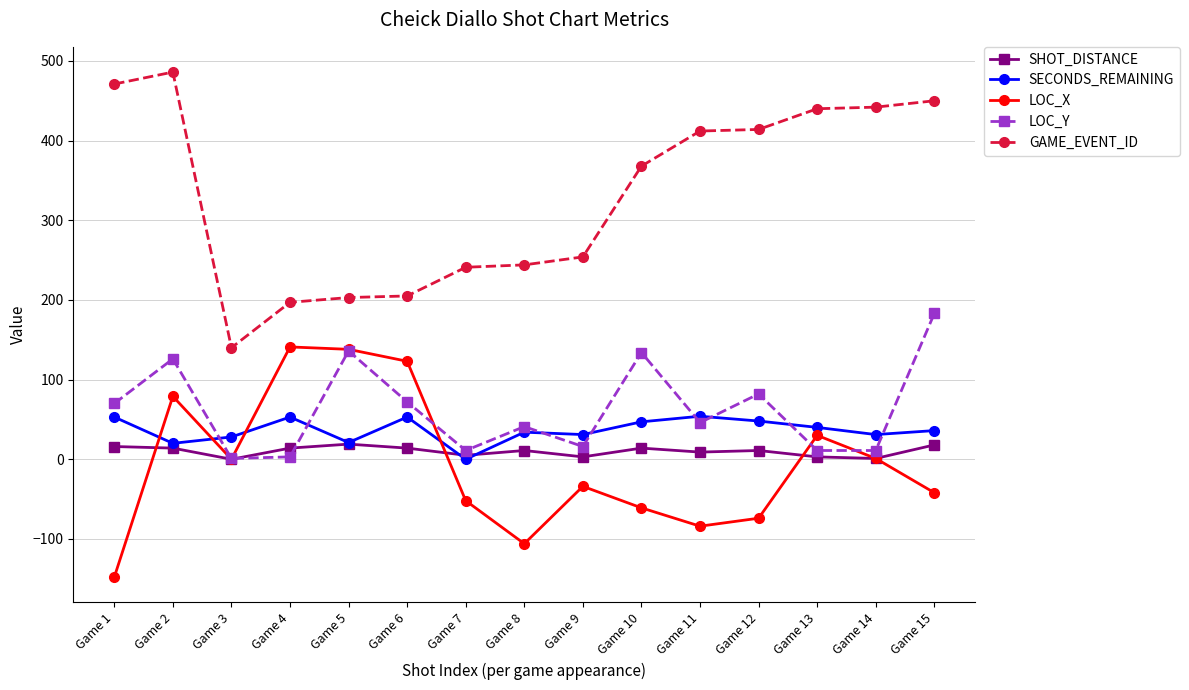

Which series has the largest range (max minus min)?

GAME_EVENT_ID